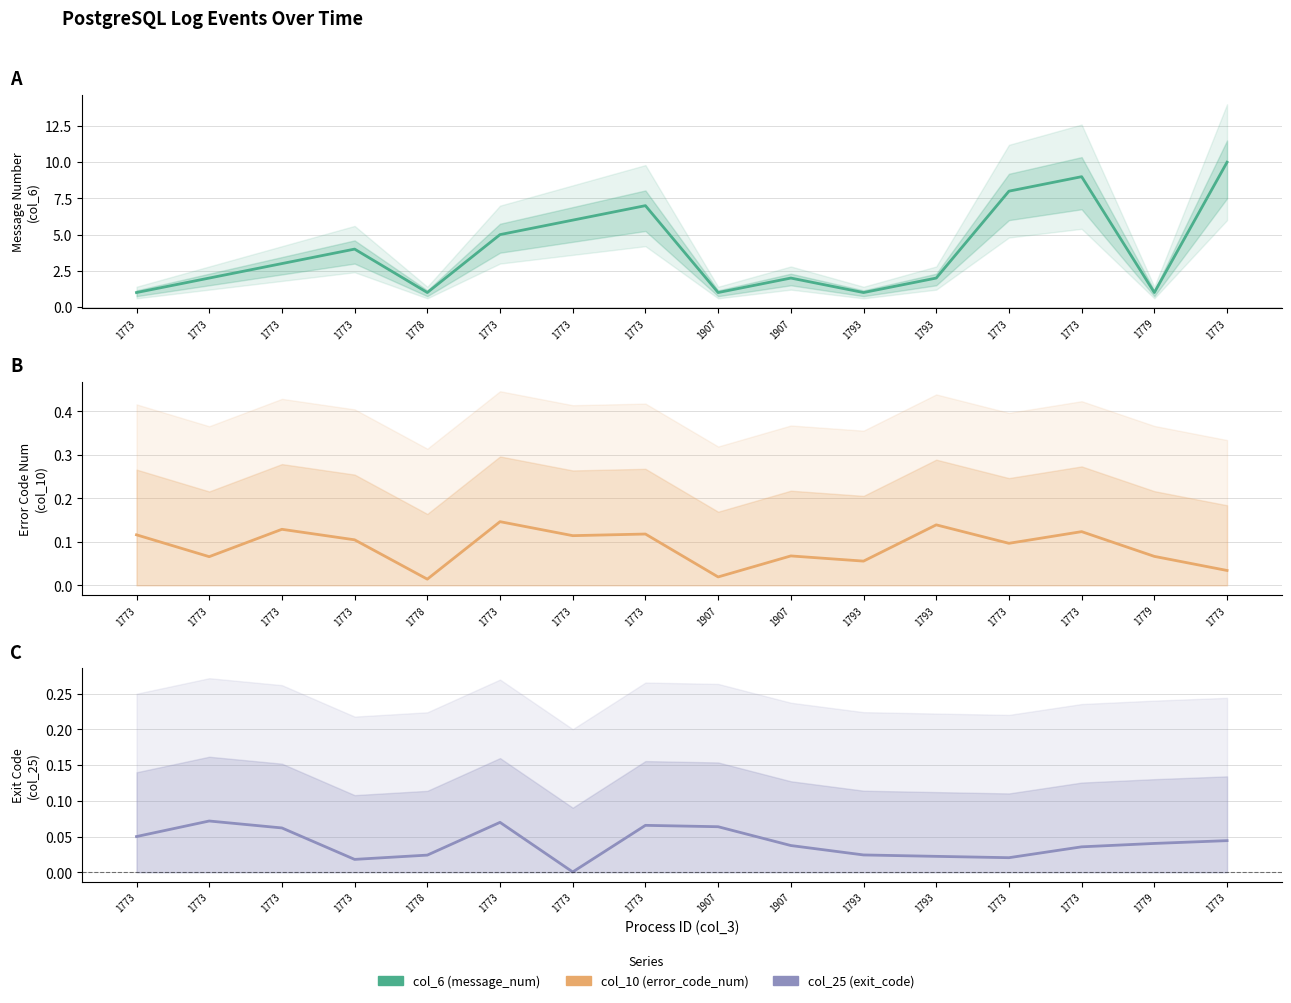

At how many categories does at least one series exceed 7?

3